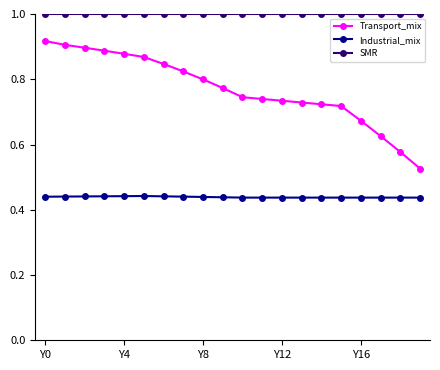

What is the average value of the SMR series?

1.0